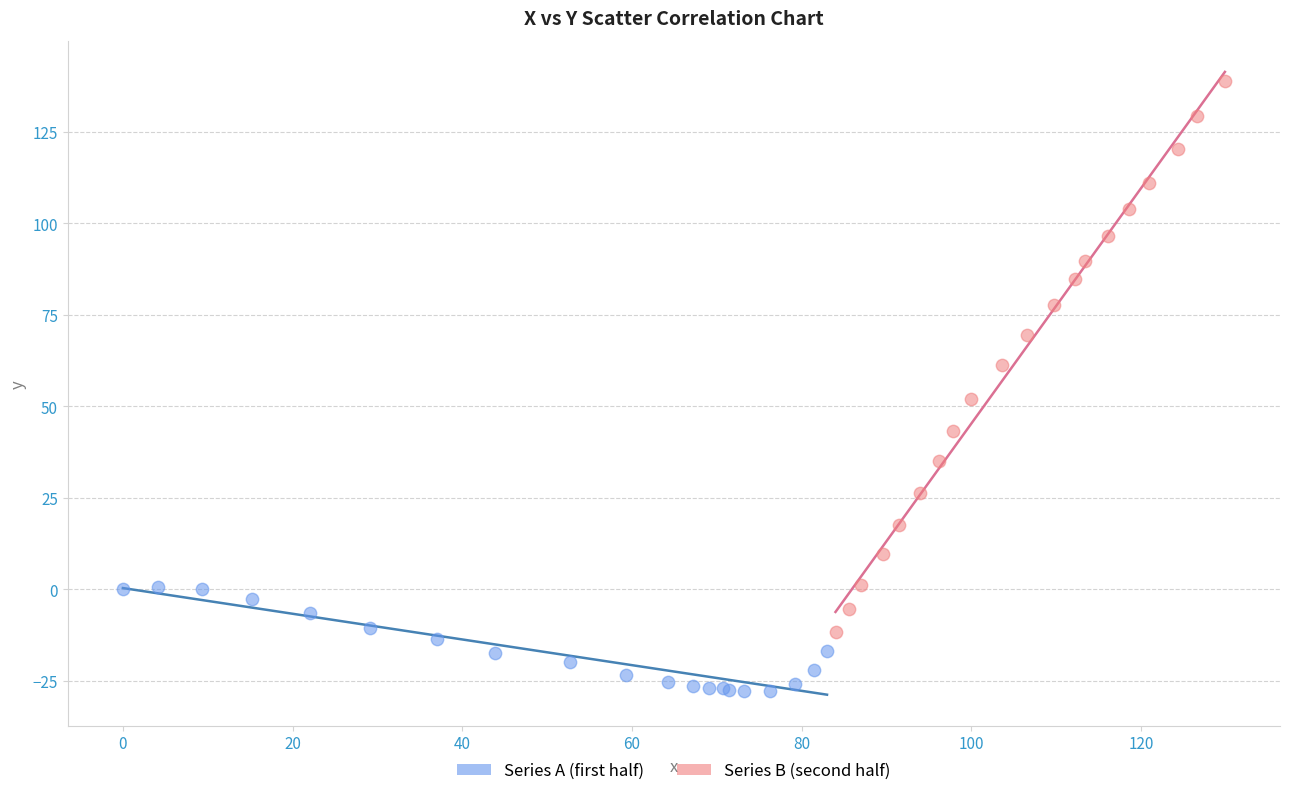

Which series has the largest Y range (max minus min)?

Series B (second half)